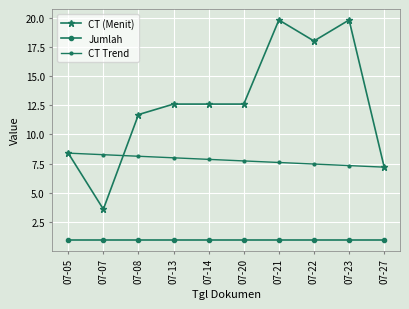

How many data points does each series have?

10